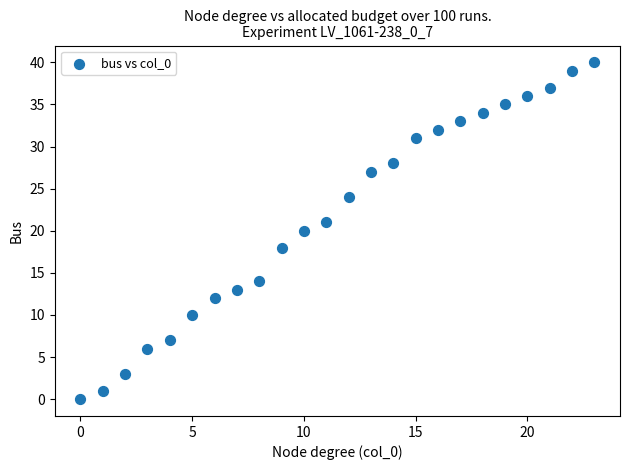

What is the range of Y values (max minus min)?

40